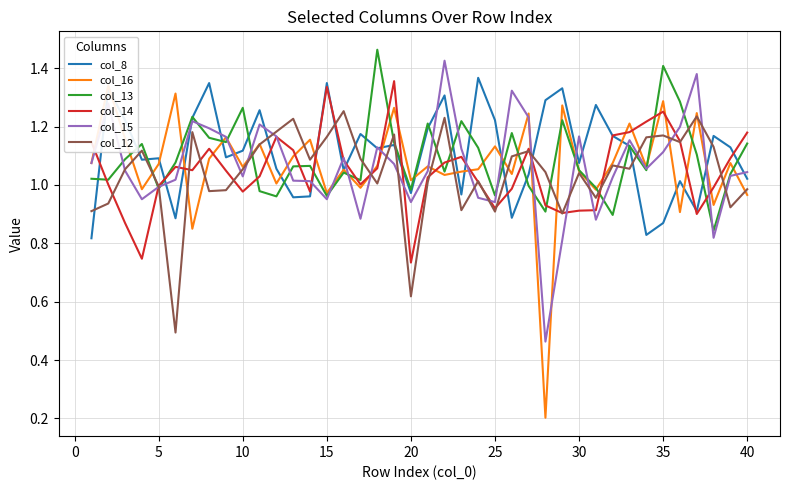

What is the value of the col_15 point at the 38th from the left?

0.8